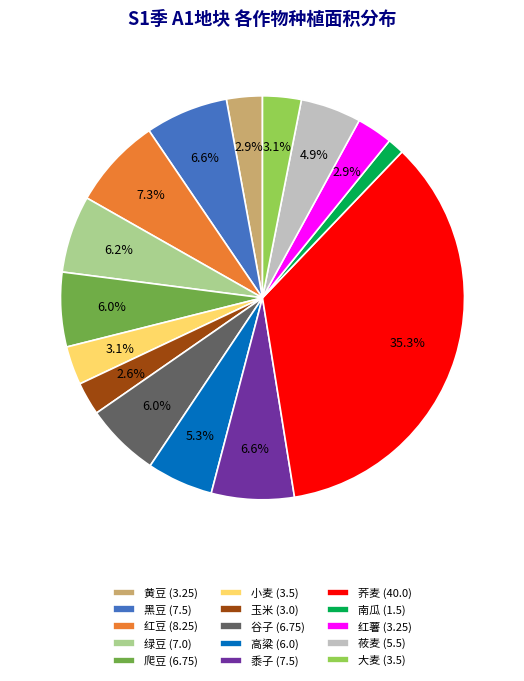

What is the smallest slice in the pie chart?

南瓜